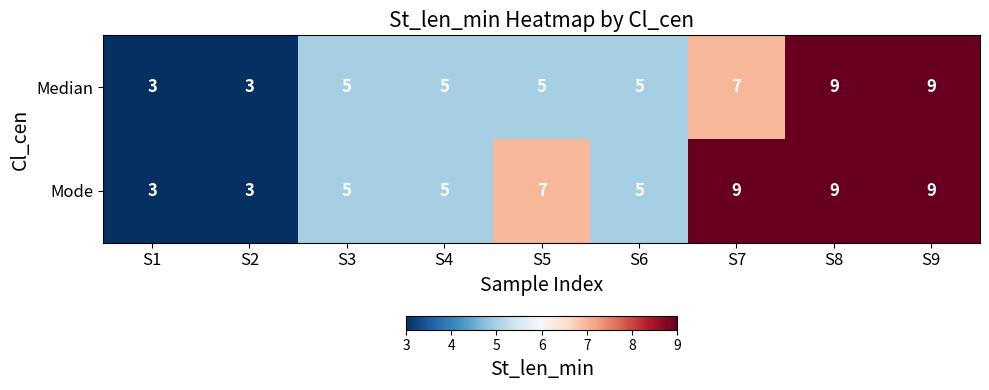

What is the difference between the second highest and second lowest values in the Median series?

6